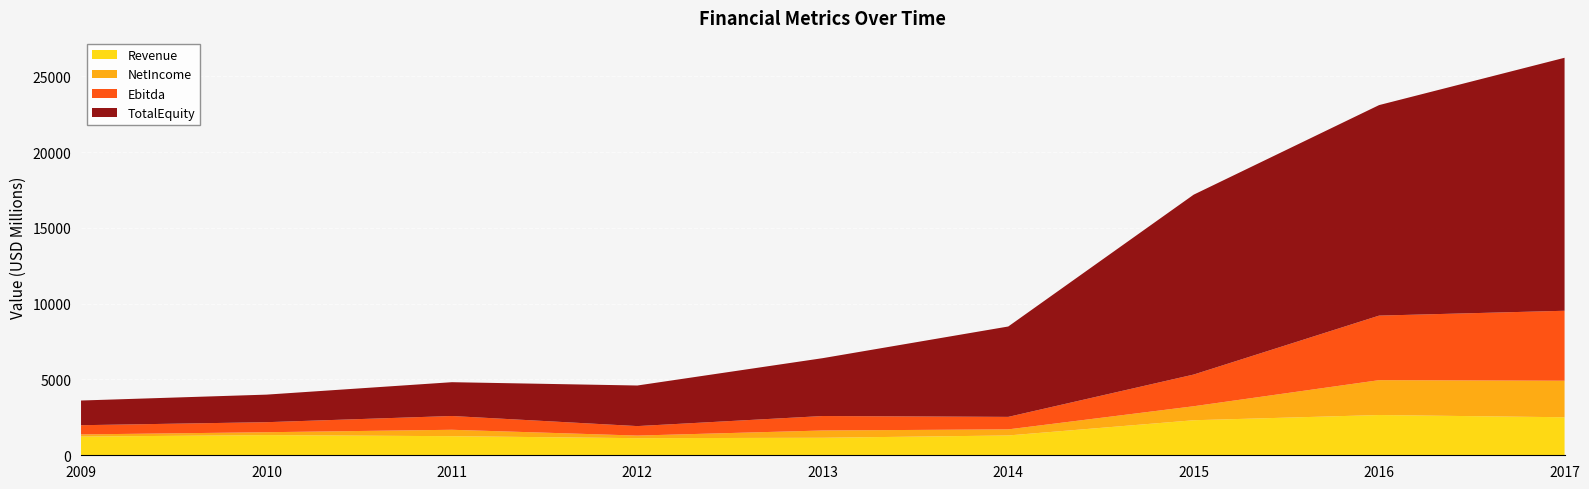

Reading left to right, transcribe all the data shown in this chart.

Revenue: 1234.0	1330.7	1259.5	1128.4	1155.4	1307.5	2311.5	2655.6	2507.8
NetIncome: 140.9	190.6	423.0	171.4	480.2	401.4	923.5	2300.7	2410.7
Ebitda: 609.0	661.7	909.4	625.7	954.3	824.1	2091.0	4258.5	4615.4
TotalEquity: 1628.9	1818.0	2229.8	2677.4	3818.0	5962.2	11866.9	13888.4	16691.2